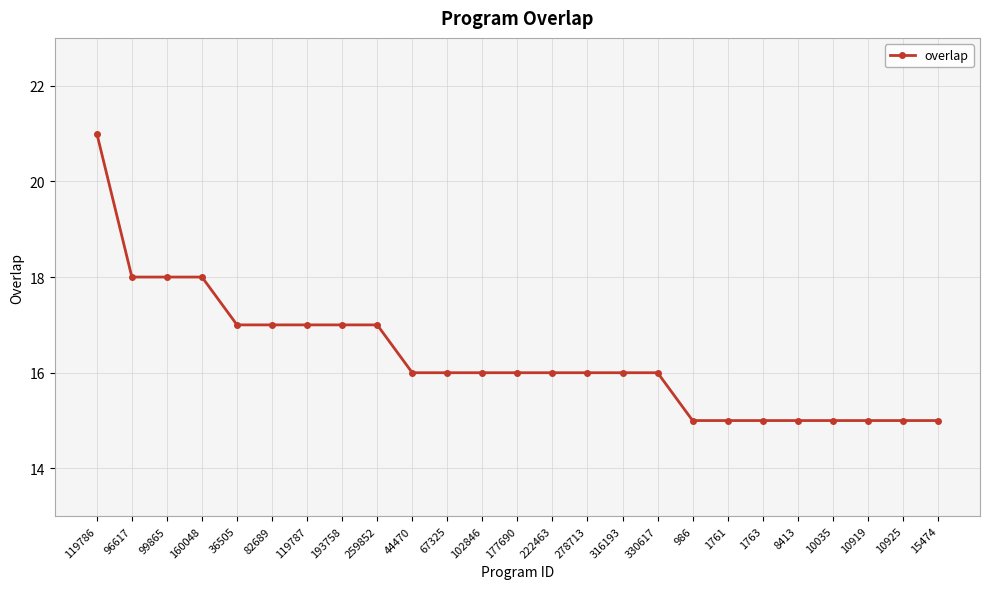

Which label corresponds to the largest value in the chart?

119786